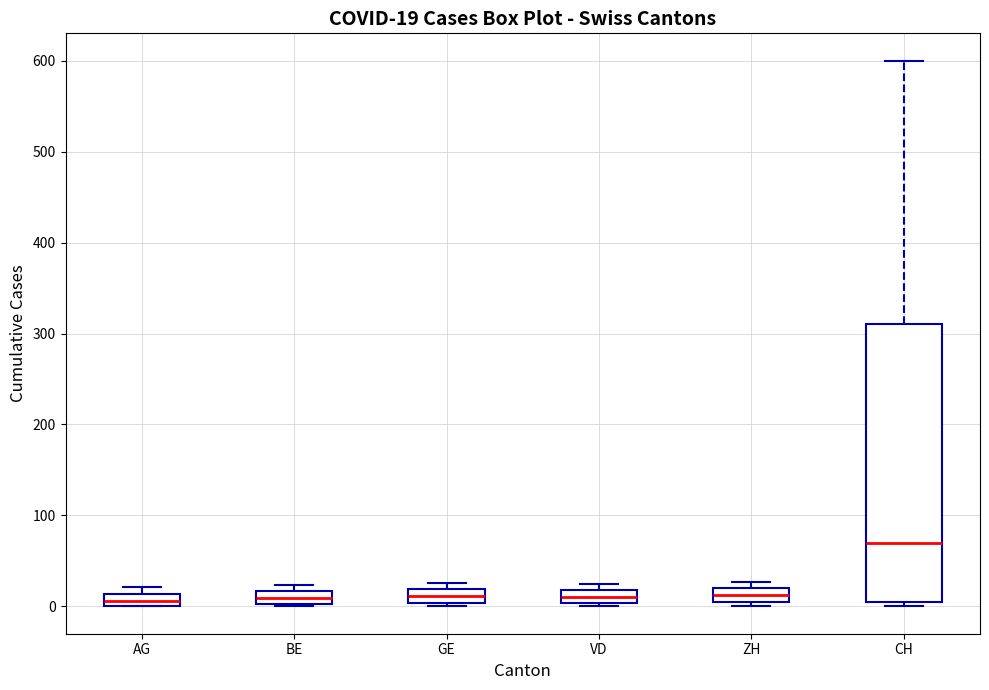

Which box is the tallest, from its lower edge to its upper edge?

CH